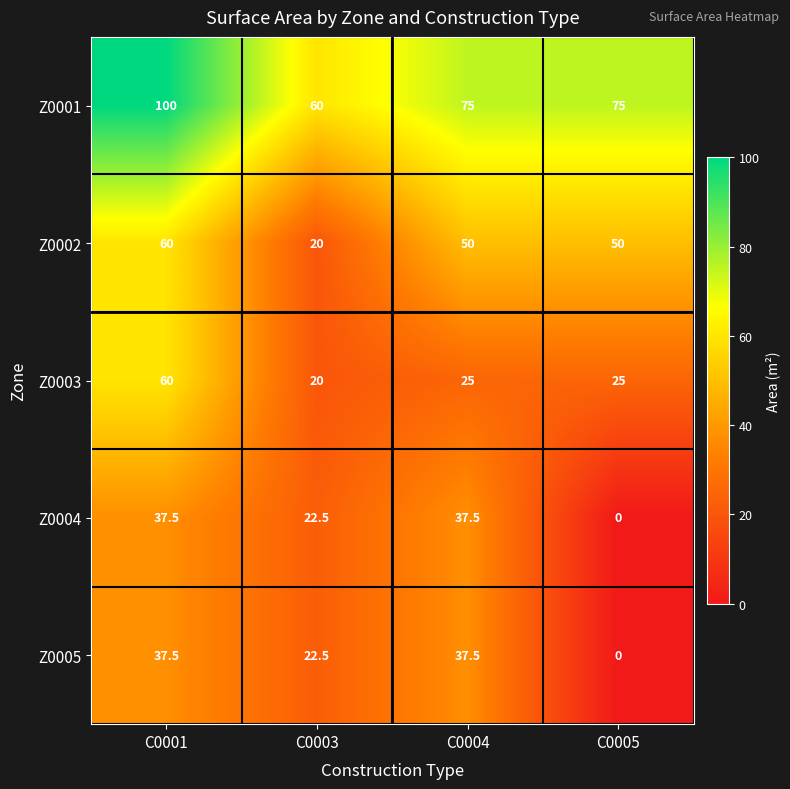

Reading left to right, transcribe all the data shown in this chart.

Z0001: C0001=100.0	C0003=60.0	C0004=75.0	C0005=75.0
Z0002: C0001=60.0	C0003=20.0	C0004=50.0	C0005=50.0
Z0003: C0001=60.0	C0003=20.0	C0004=25.0	C0005=25.0
Z0004: C0001=37.5	C0003=22.5	C0004=37.5	C0005=0.0
Z0005: C0001=37.5	C0003=22.5	C0004=37.5	C0005=0.0